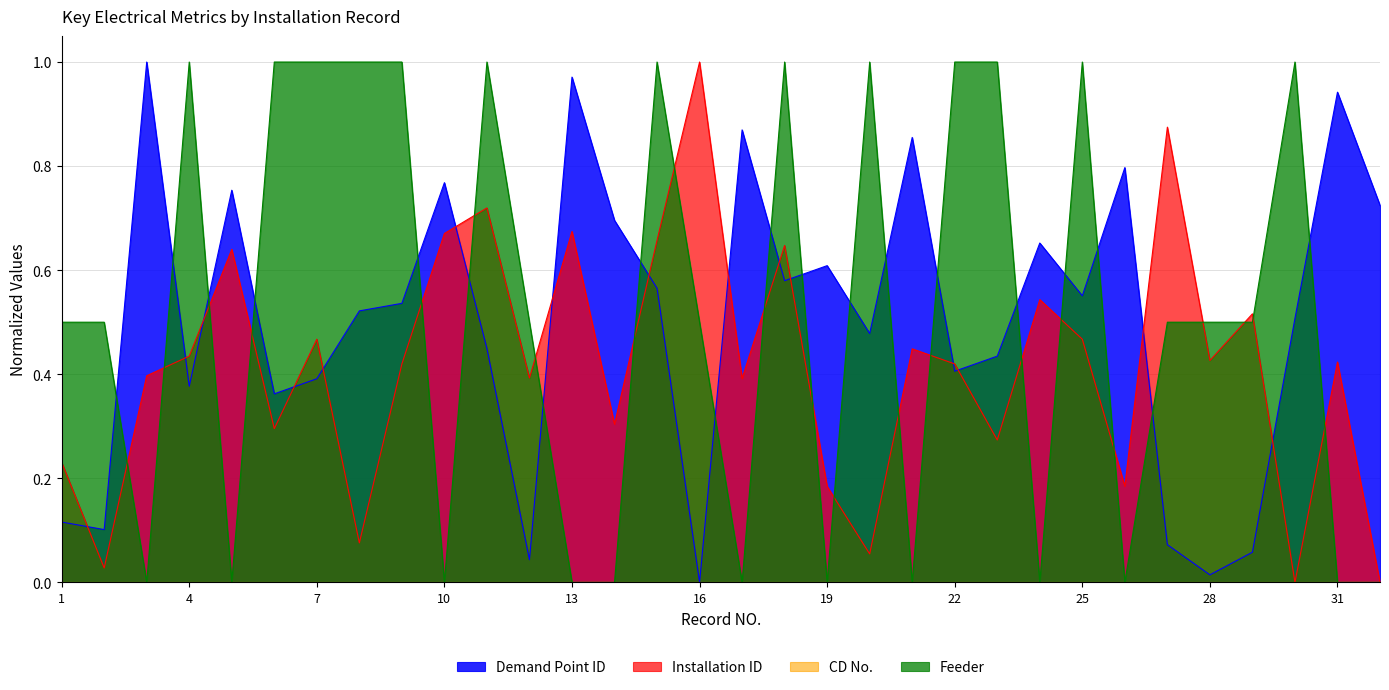

At which category is the sum across all series the highest?

18